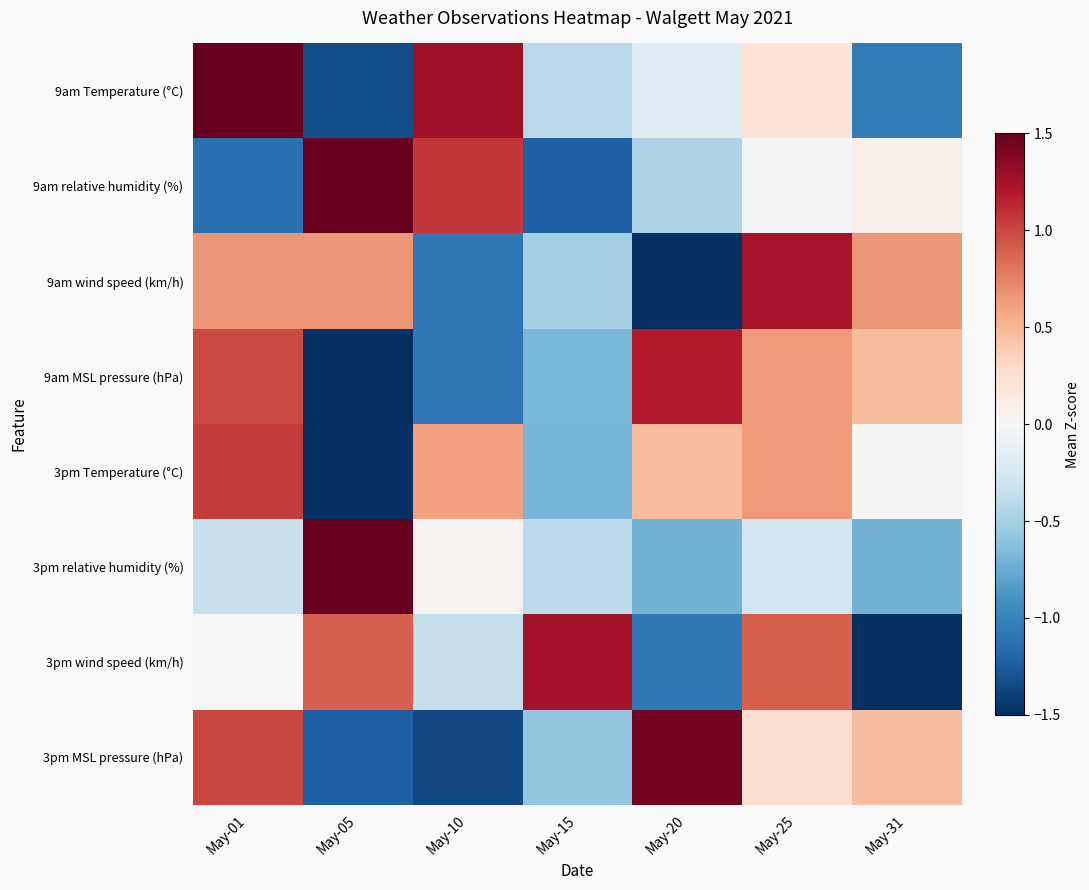

What is the total value across all series at May-20?

-1.0